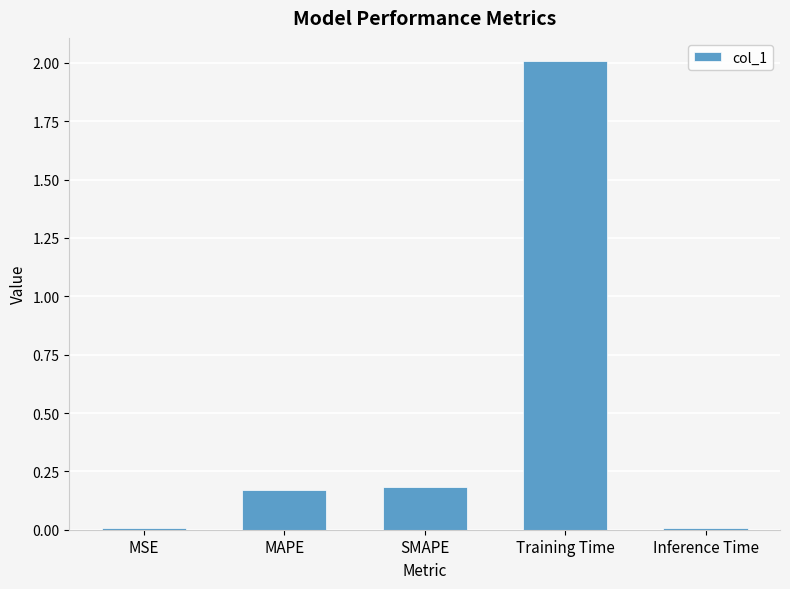

The value at SMAPE is 0.2. True or false?

True